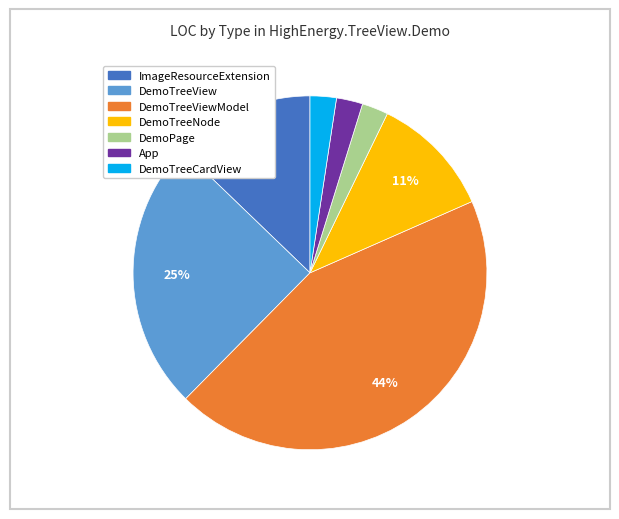

Is there a majority slice in this chart?

No